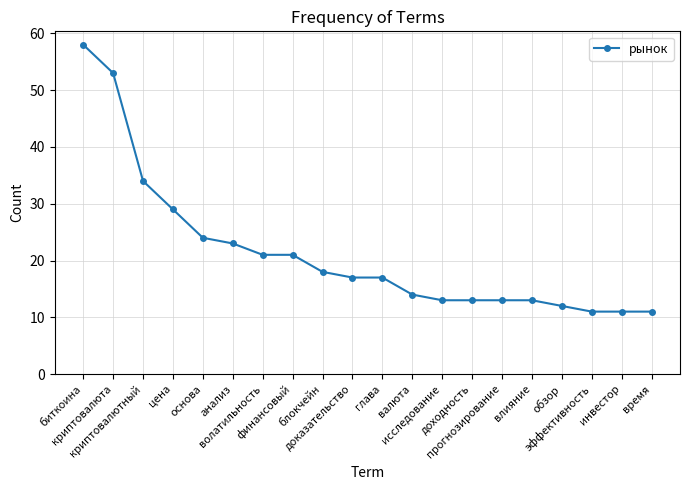

The chart shows a value of 11 at криптовалюта. True or false?

False